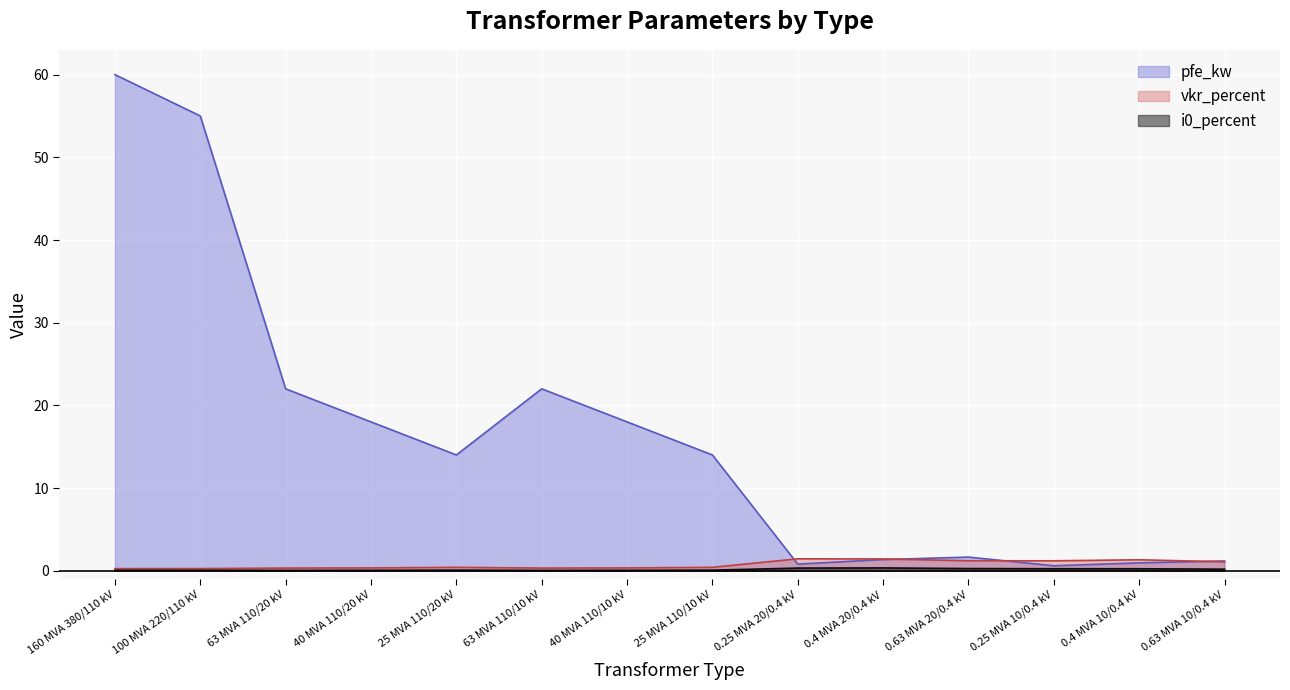

True or false: i0_percent has more than 1 points higher than both neighbors.

True